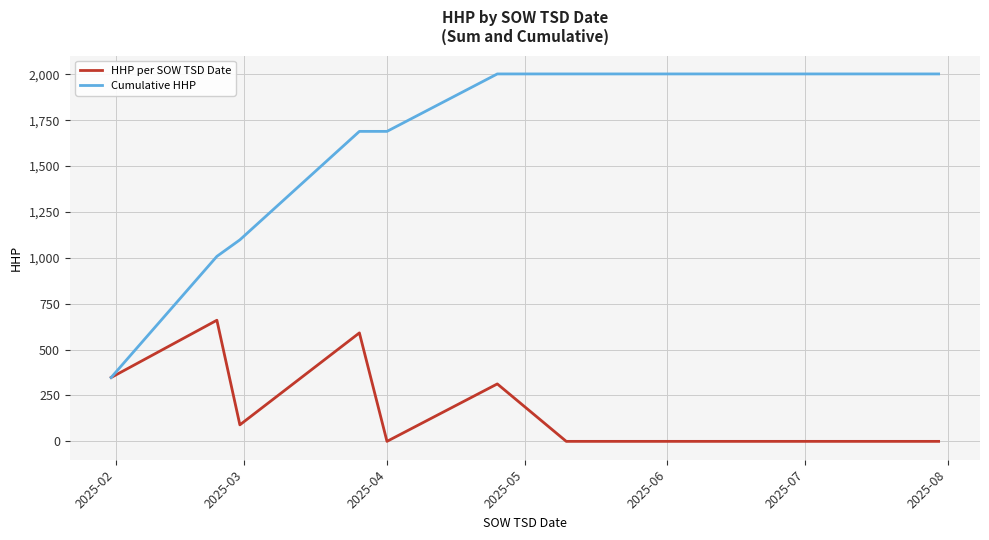

What is the lowest value of the Cumulative HHP series?

348